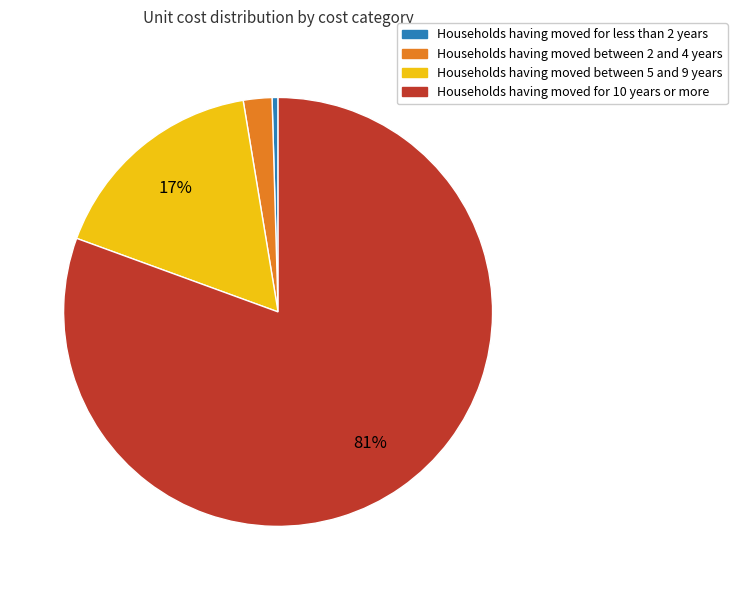

Which category has the smallest portion of the pie?

Households having moved for less than 2 years